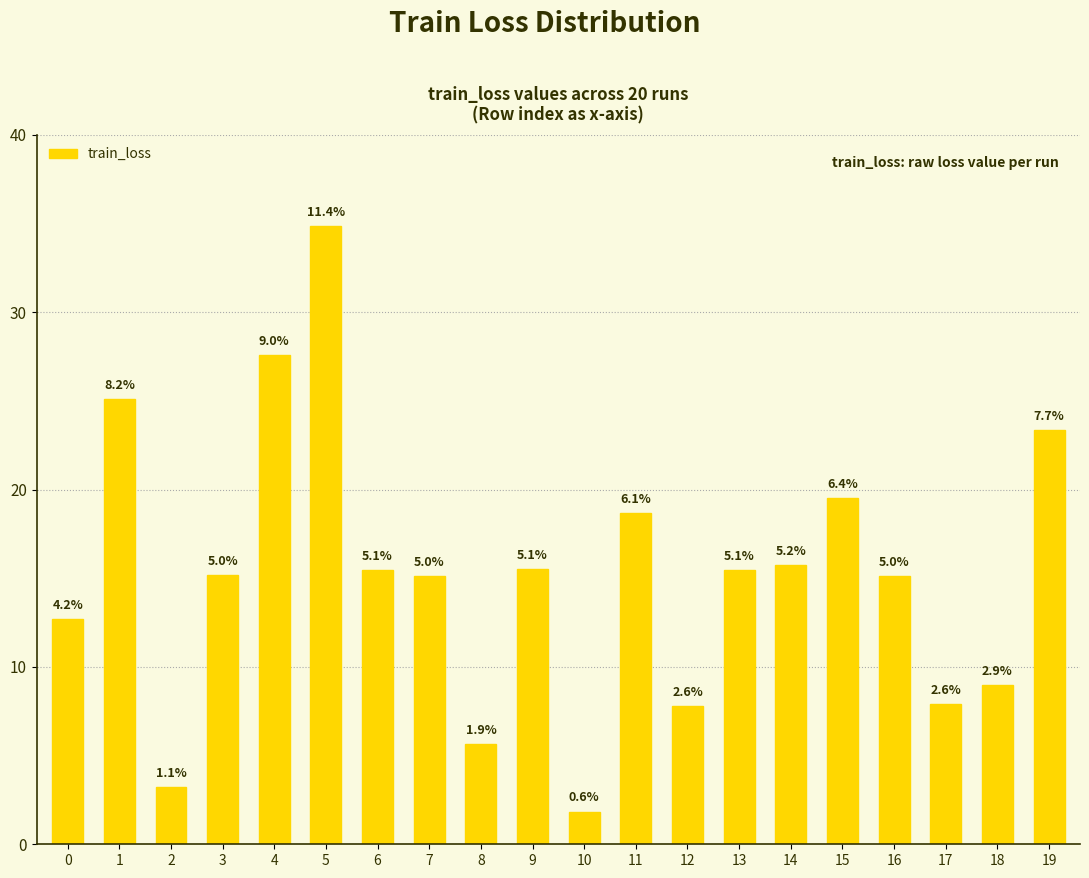

Which label corresponds to the largest value in the chart?

5